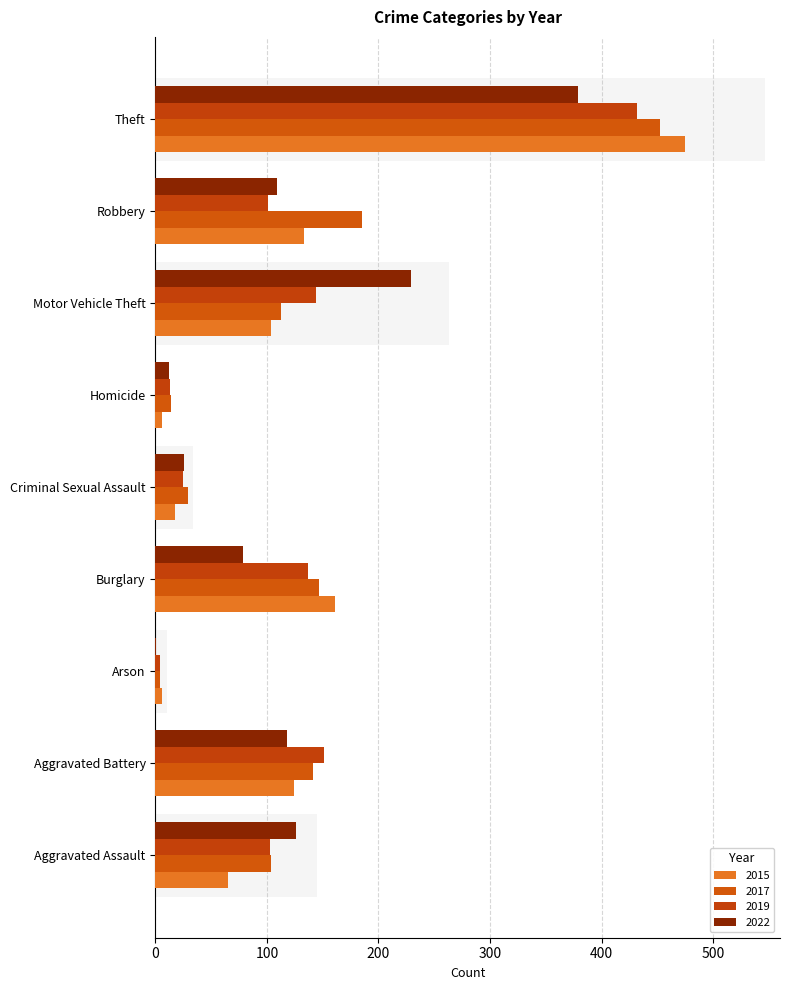

Where is 2022 nearest to the value 190?

Motor Vehicle Theft